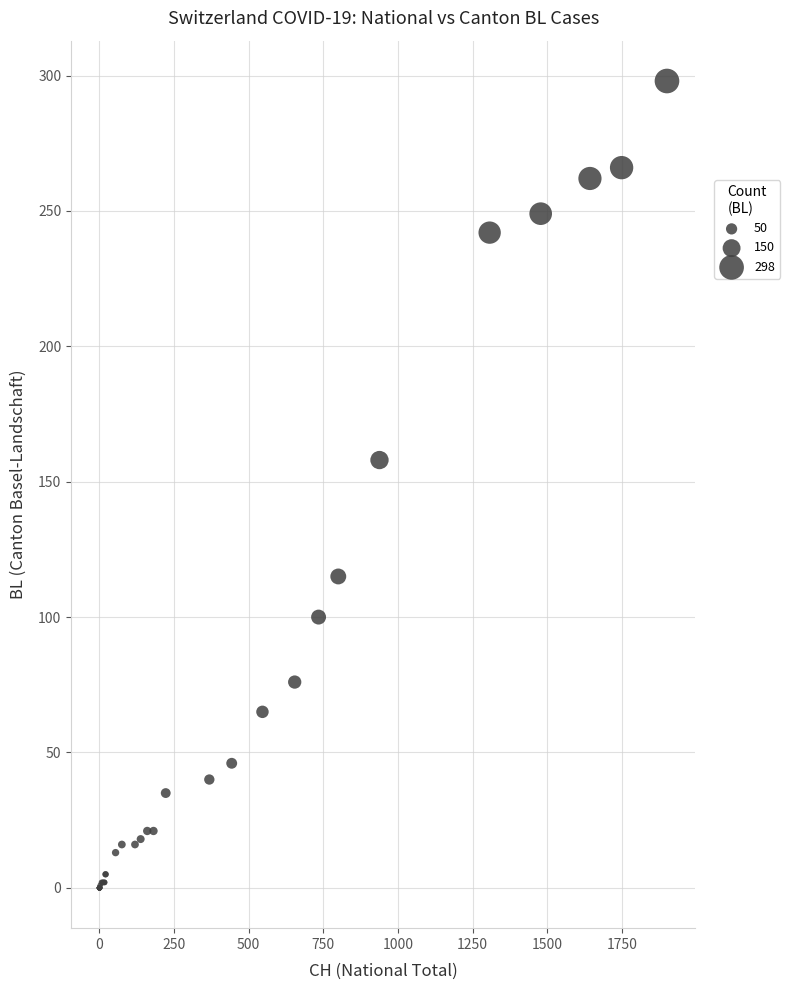

What Y value in the scatter plot is closest to 149?

158